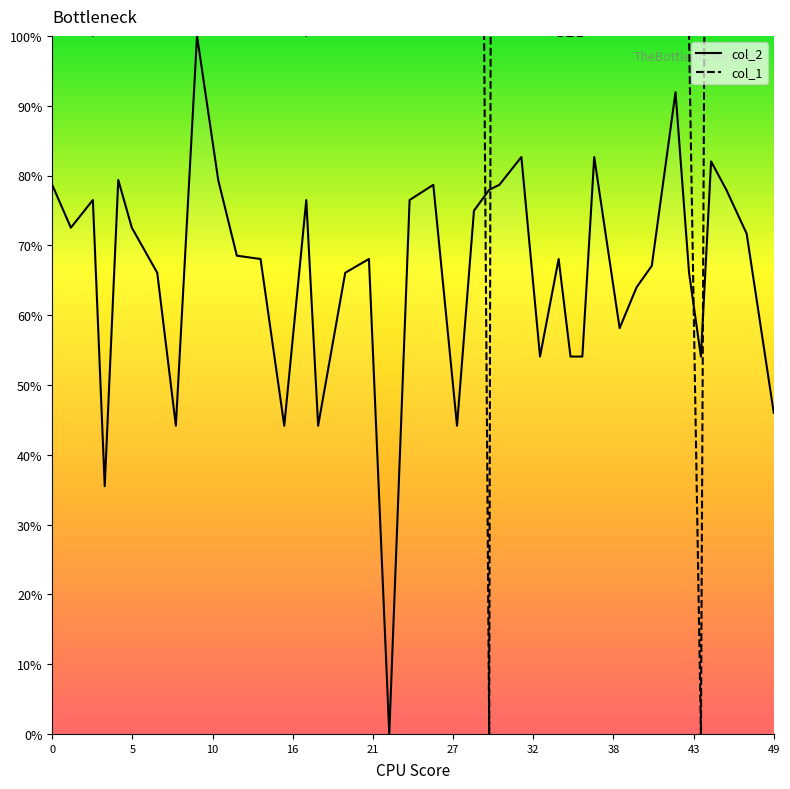

What are all the series names shown in the legend?

col_2, col_1